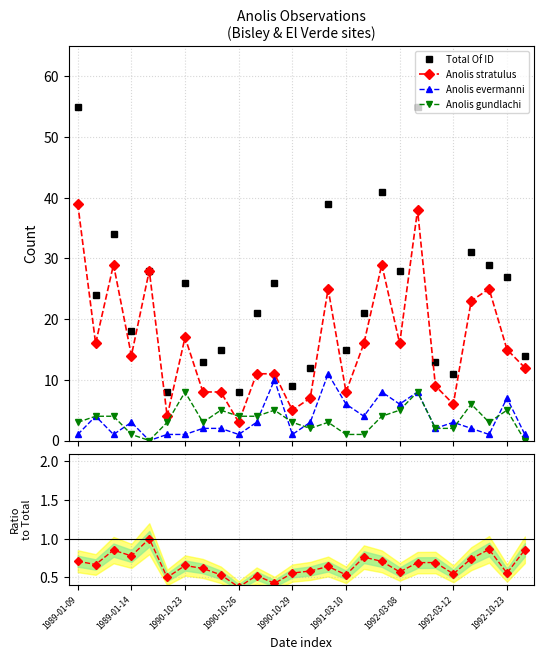

True or false: Anolis gundlachi and Total Of ID intersect in this chart.

False